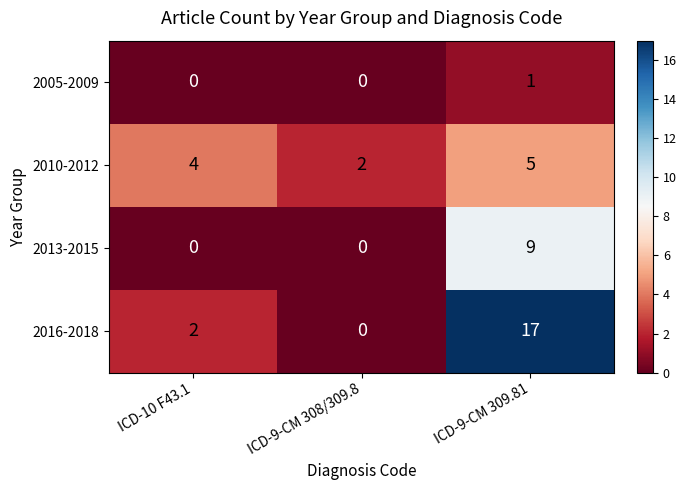

Is it true that 2005-2009 equals 0 at ICD-10 F43.1?

True